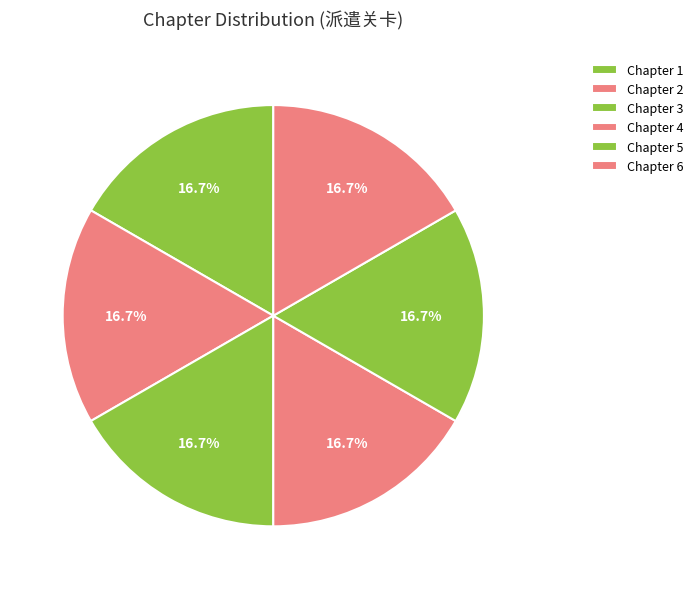

Which category has the smallest portion of the pie?

1